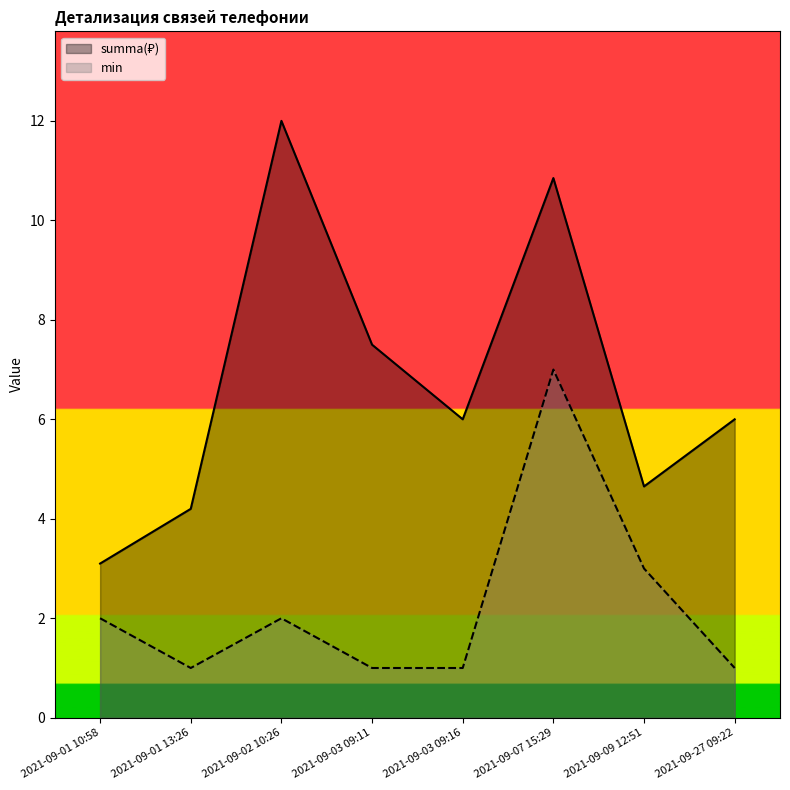

Where does the summa(₽) series first go above 6?

2021-09-02 10:26